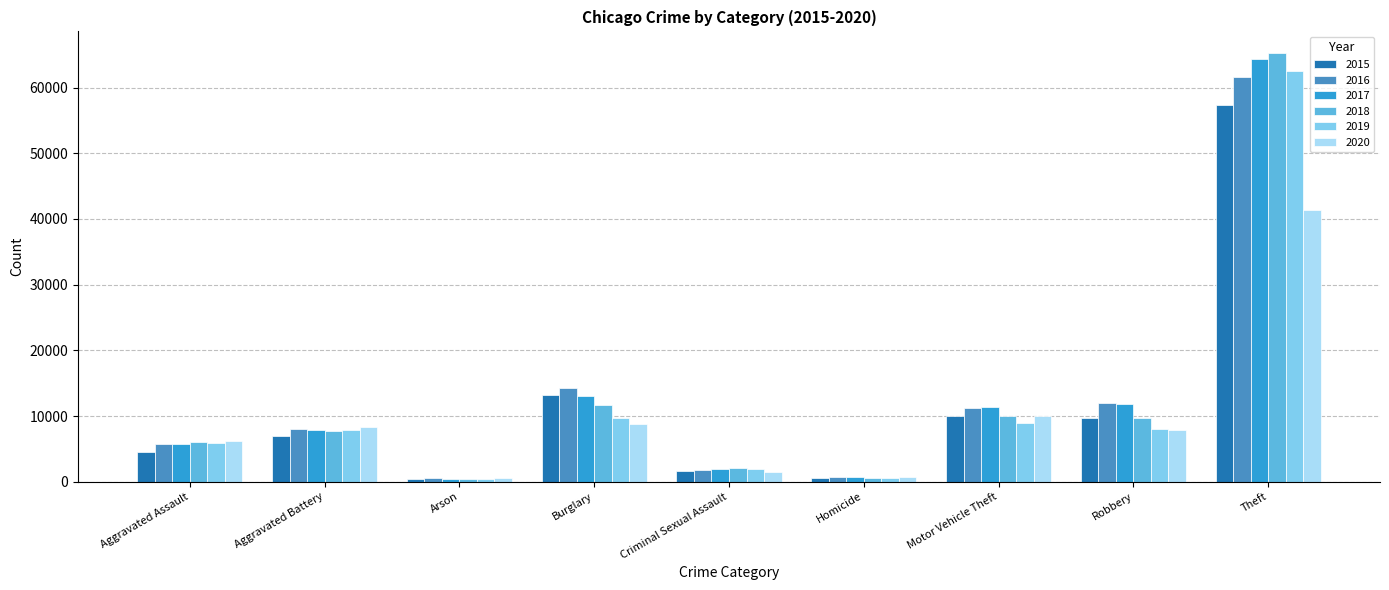

At which label is 2020 closest to 20964?

Motor Vehicle Theft